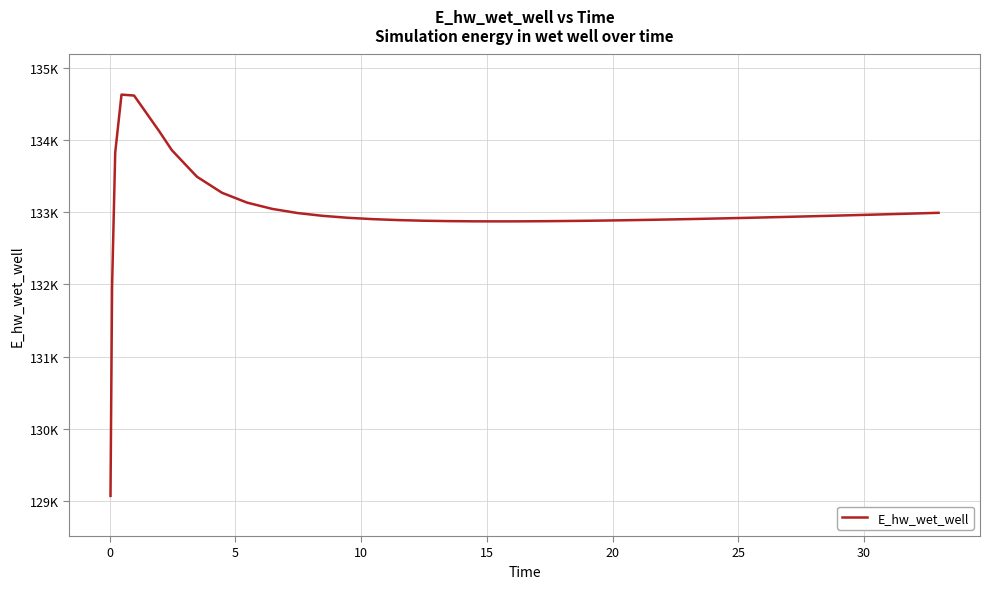

Does the chart have visible grid lines?

Yes